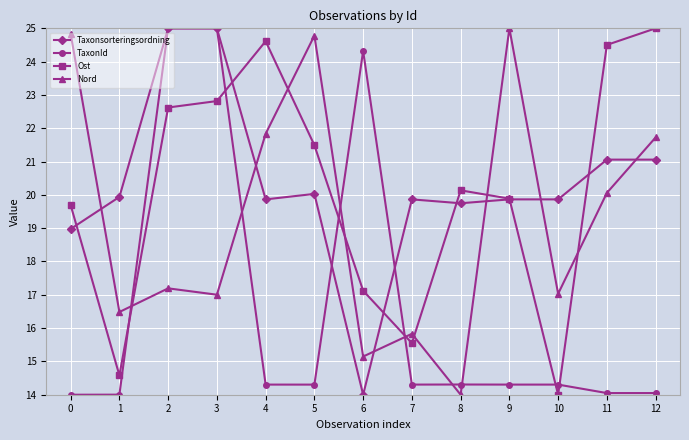

What is the difference between the maximum and minimum values in the Ost series?

11.0